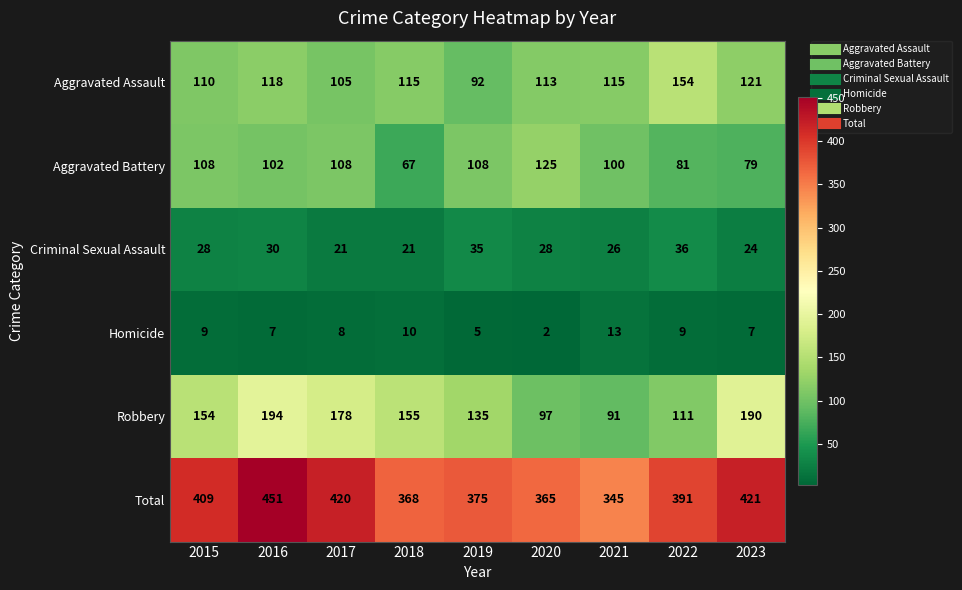

At 2017, list the series in order from smallest to largest.

Homicide, Criminal Sexual Assault, Aggravated Assault, Aggravated Battery, Robbery, Total